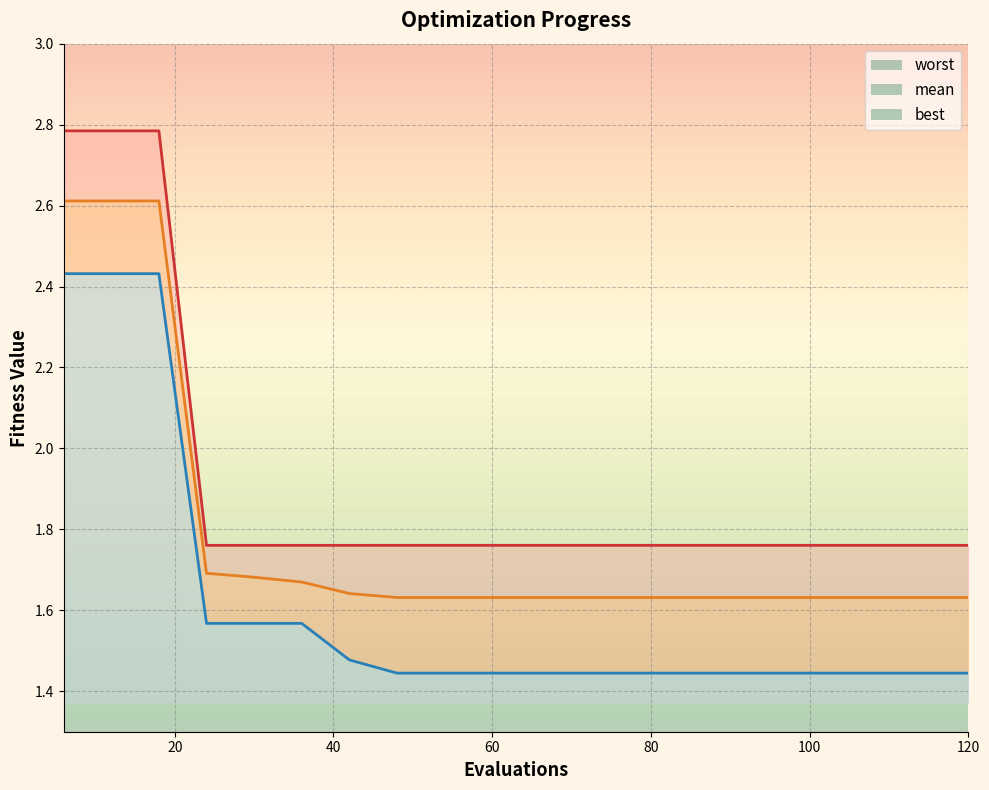

List the series in order of their overall mean, lowest first.

best, mean, worst